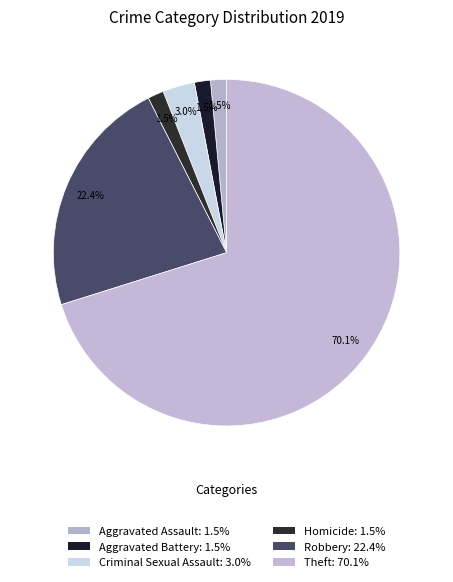

How many slices are in this pie chart?

6